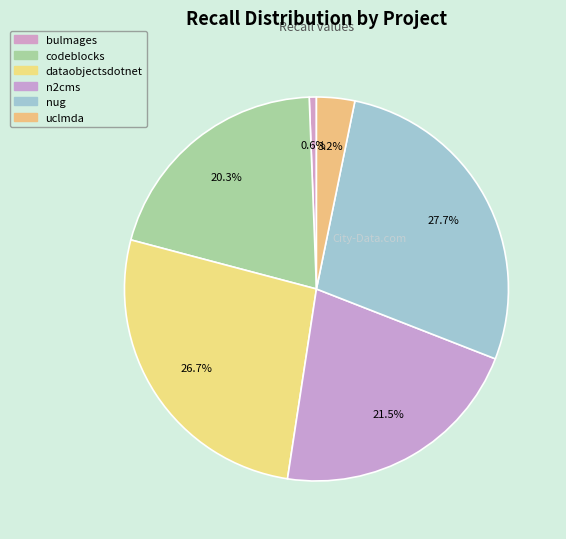

Count the number of slices in the pie.

6